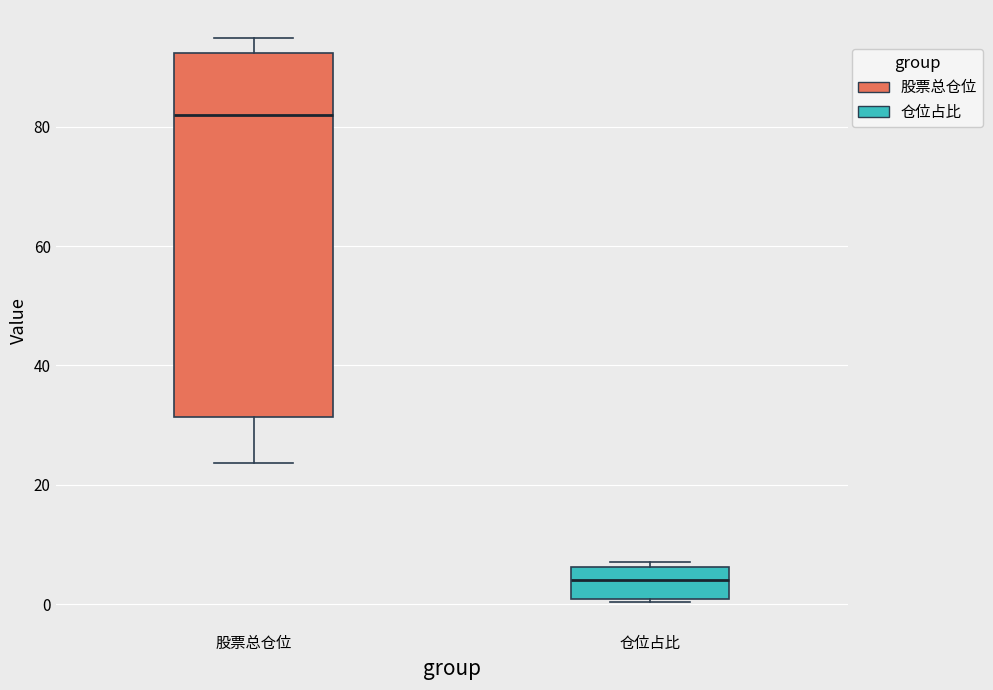

Reading left to right, transcribe this box plot: for each box, give where its median line is, the range the box spans, and where its two whiskers end, as read against the y-axis. The values are not printed on the chart, so give them approximately, as read against the axis.

股票总仓位: median 82, box 32 to 92, whiskers 24 to 94
仓位占比: median 4, box 0 to 6, whiskers 0 to 8